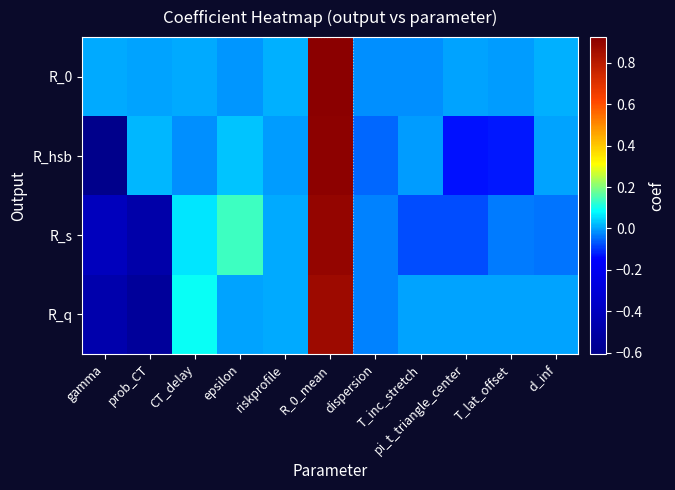

At how many categories does at least one series exceed 0?

7